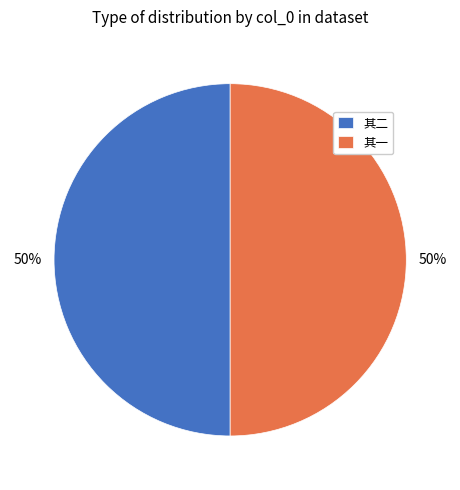

To the nearest percent, what portion does 其二 represent?

50%